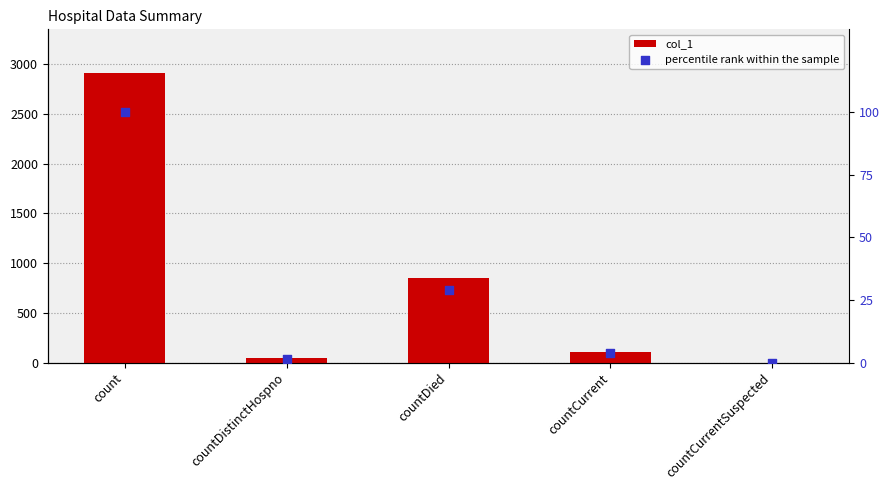

Which series reaches the maximum Y coordinate?

col_1